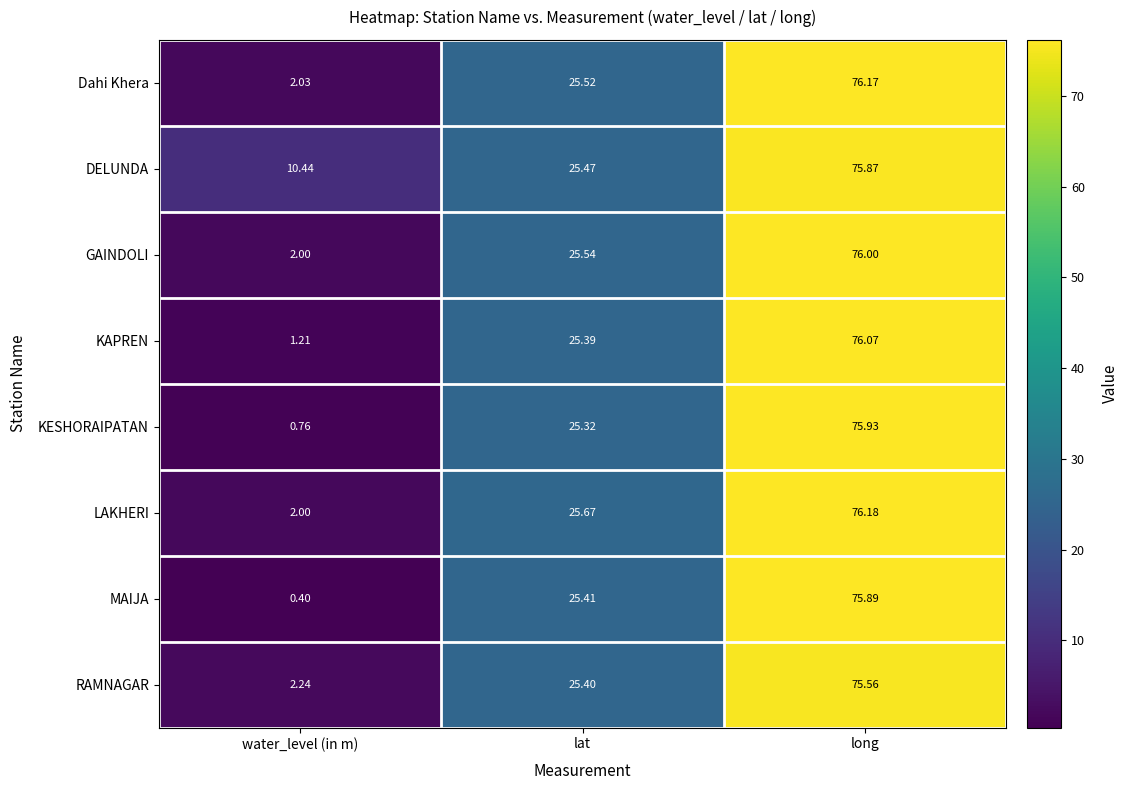

Which category has the highest value in the RAMNAGAR series?

long